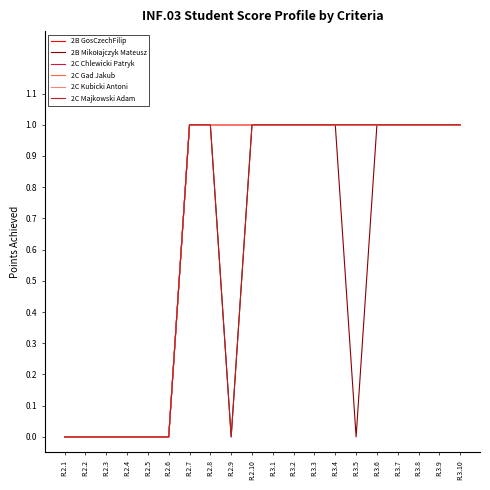

Does the chart display data point markers on the line(s)?

No